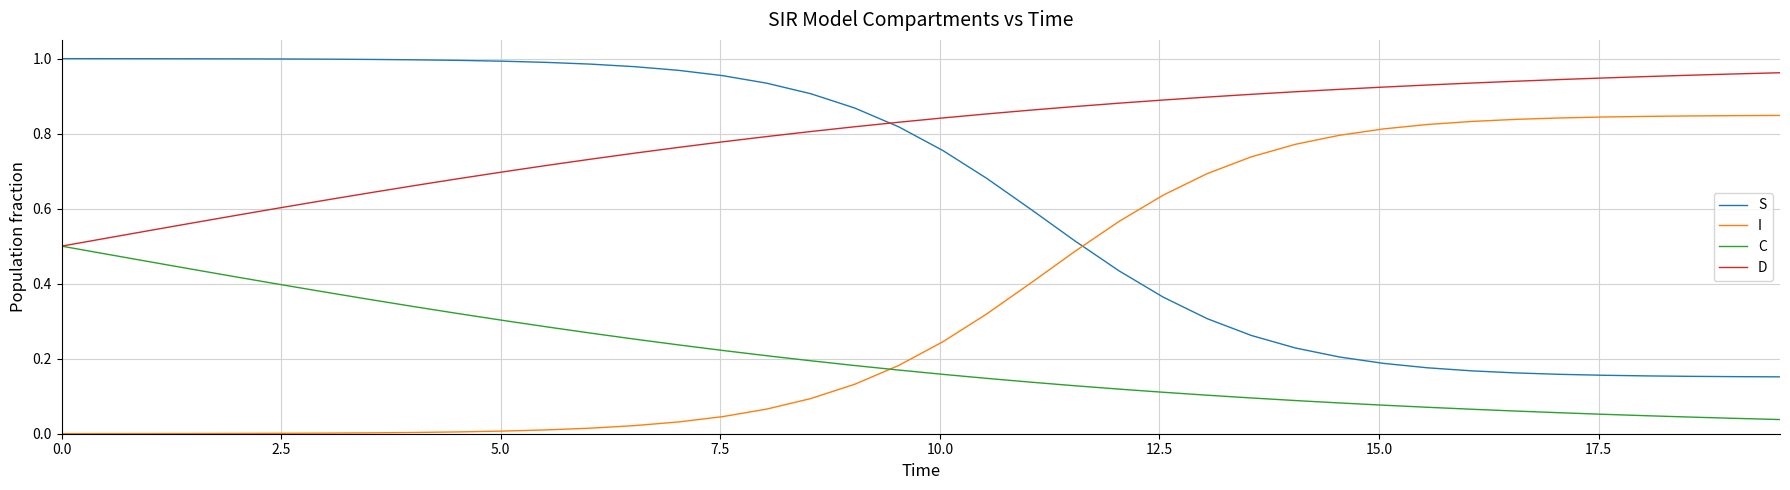

True or false: S and I cross at least once.

True